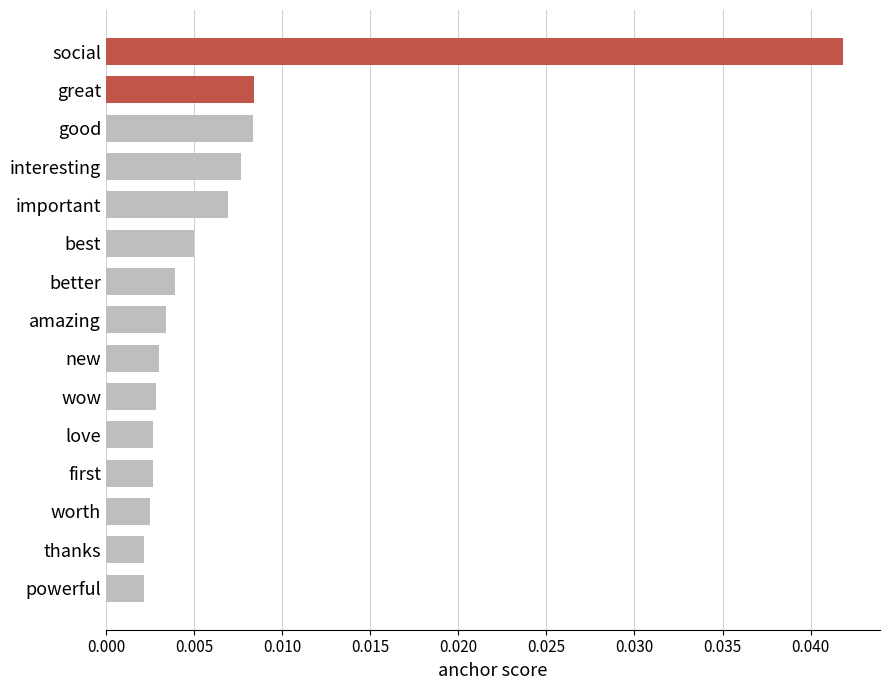

Between worth and good, which is larger?

good